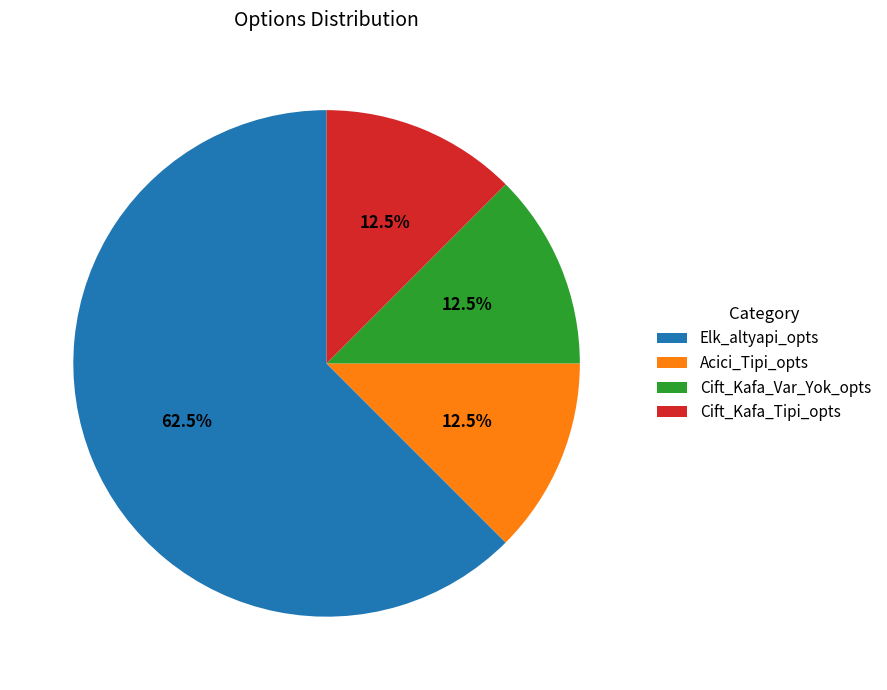

Which slice is the largest?

Elk_altyapi_opts